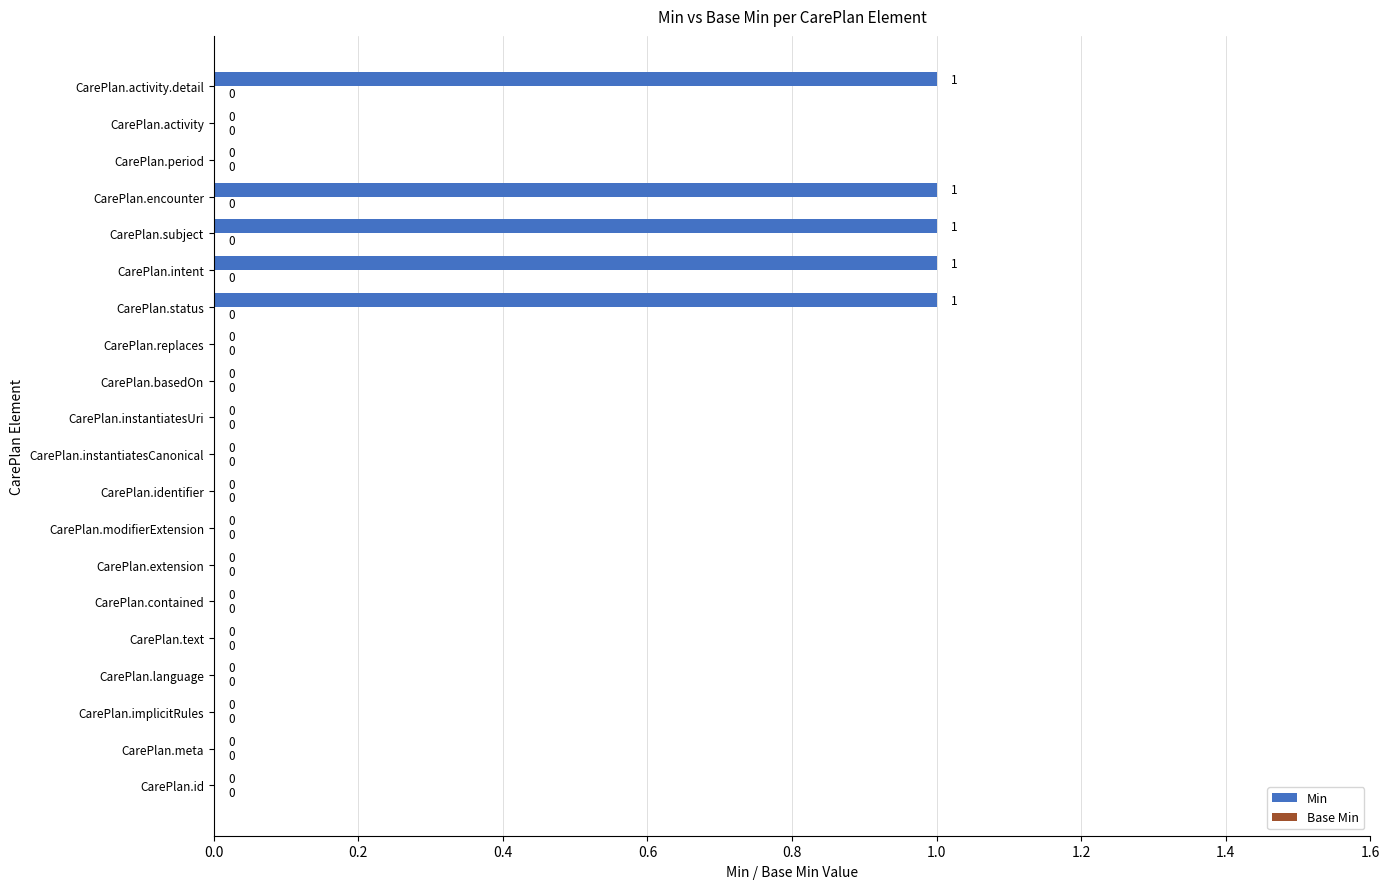

Reading top to bottom, what are all the values shown in this chart?

CarePlan.activity.detail=1	CarePlan.activity=0	CarePlan.period=0	CarePlan.encounter=1	CarePlan.subject=1	CarePlan.intent=1	CarePlan.status=1	CarePlan.replaces=0	CarePlan.basedOn=0	CarePlan.instantiatesUri=0	CarePlan.instantiatesCanonical=0	CarePlan.identifier=0	CarePlan.modifierExtension=0	CarePlan.extension=0	CarePlan.contained=0	CarePlan.text=0	CarePlan.language=0	CarePlan.implicitRules=0	CarePlan.meta=0	CarePlan.id=0